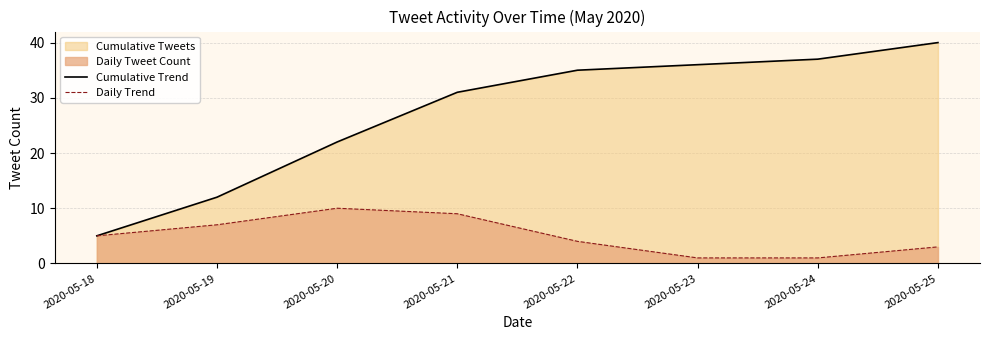

True or false: Daily Trend has more than 0 interior local peaks.

True